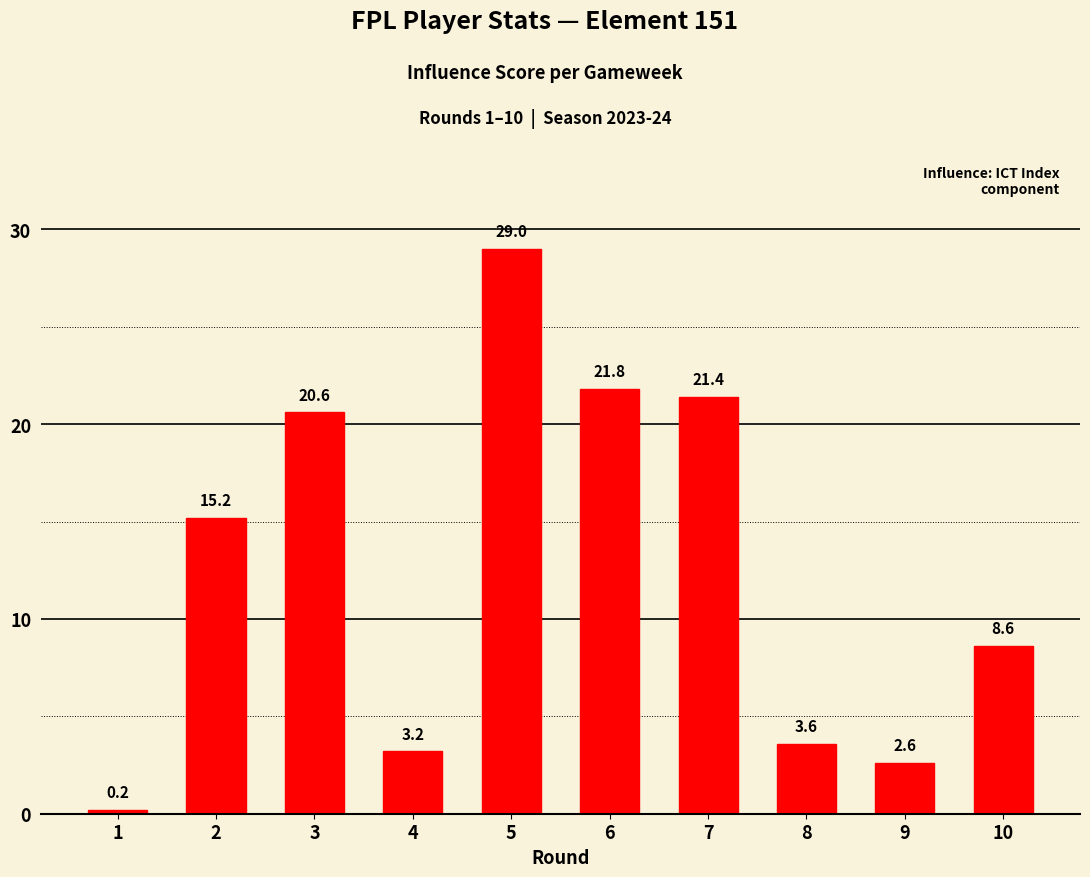

Is it true that the value at 9 is 2.6?

True